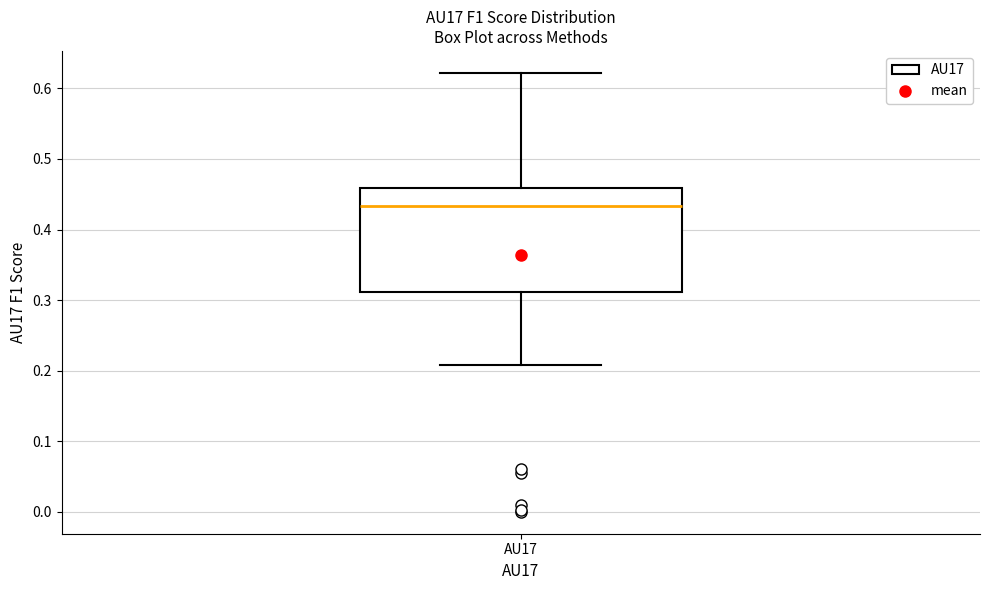

Transcribe this box plot: give where the median line is, the range the box spans, and where the two whiskers end, as read against the y-axis. The values are not printed on the chart, so give them approximately, as read against the axis.

median 0.43, box 0.31 to 0.46, whiskers 0.21 to 0.62